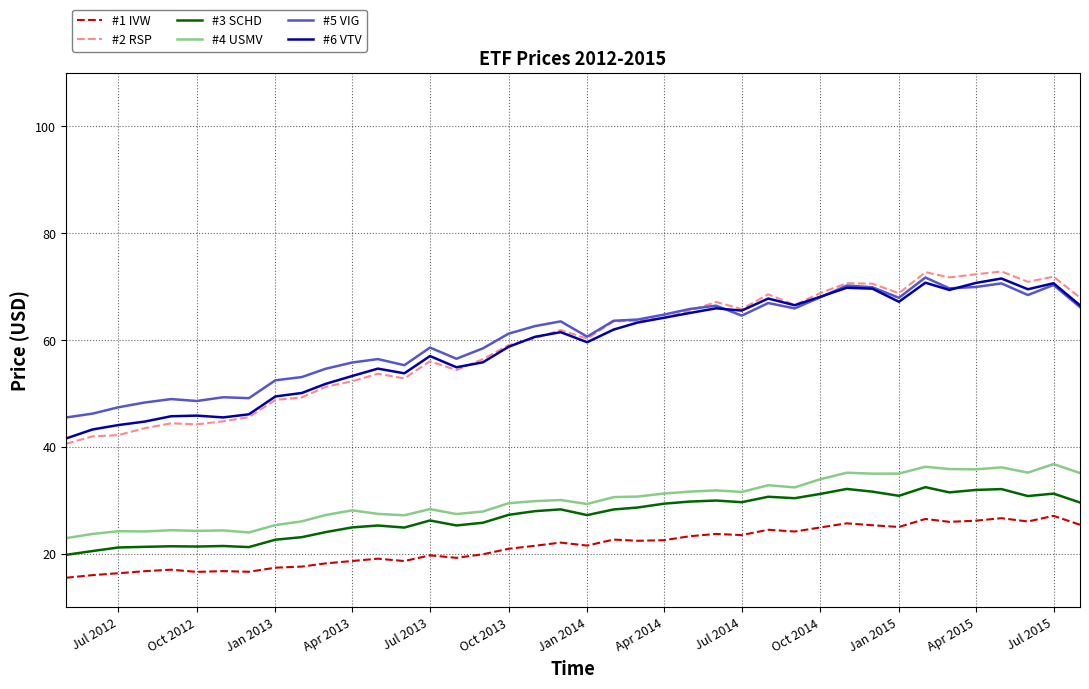

What is the lowest value of the #3 SCHD series?

19.8